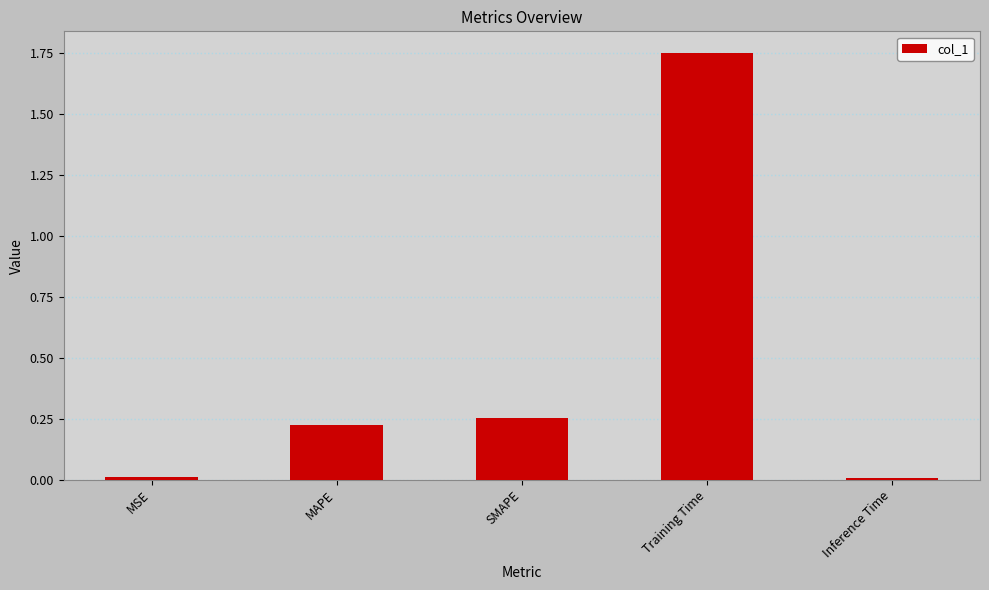

The value at SMAPE is 0.4. True or false?

False